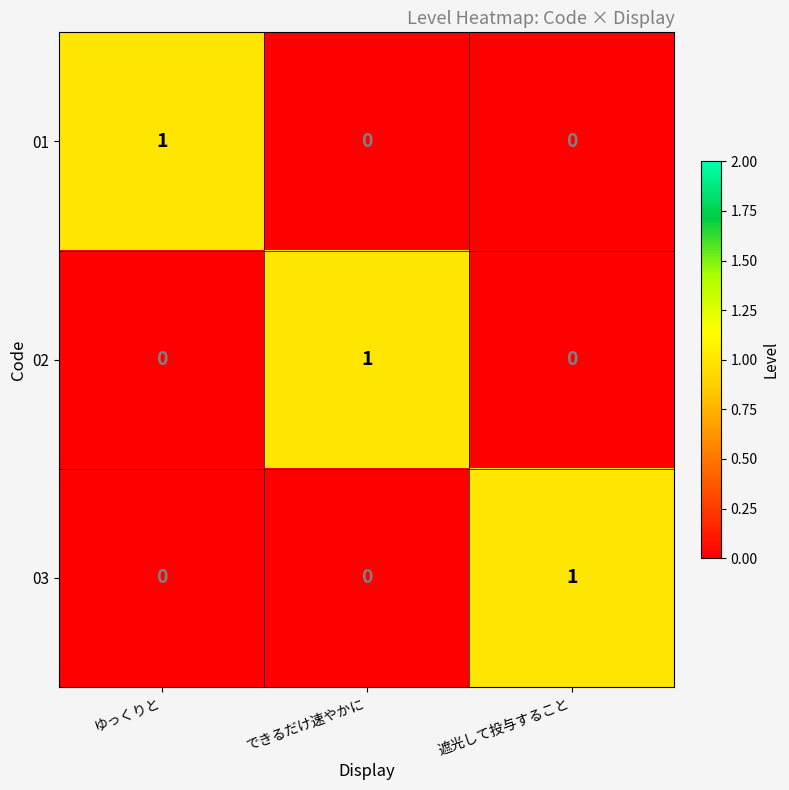

The 01 series shows -1 at 遮光して投与すること. True or false?

False